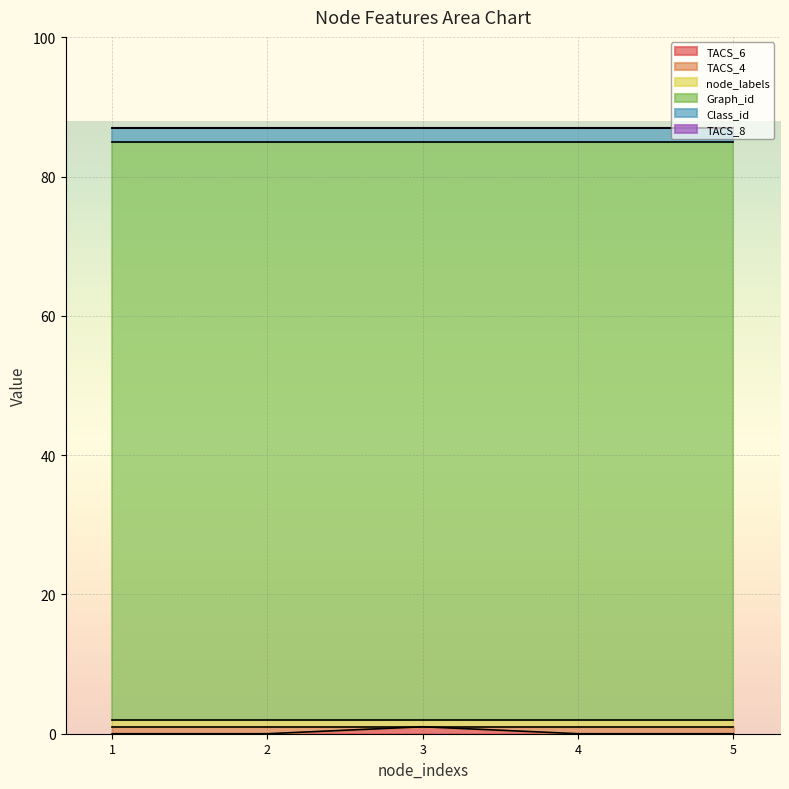

Reading left to right, transcribe all the data shown in this chart.

TACS_6: 0	0	1	0	0
TACS_4: 1	1	0	1	1
node_labels: 1	1	1	1	1
Graph_id: 83	83	83	83	83
Class_id: 2	2	2	2	2
TACS_8: 0	0	0	0	0